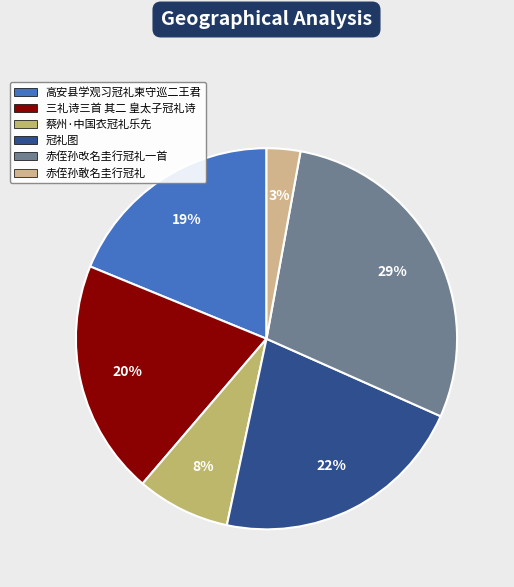

To the nearest percent, what portion does 冠礼图 represent?

22%